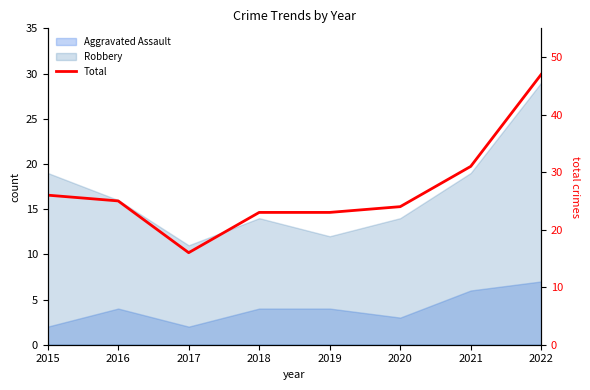

Where is the data nearest to the value 31?

2021